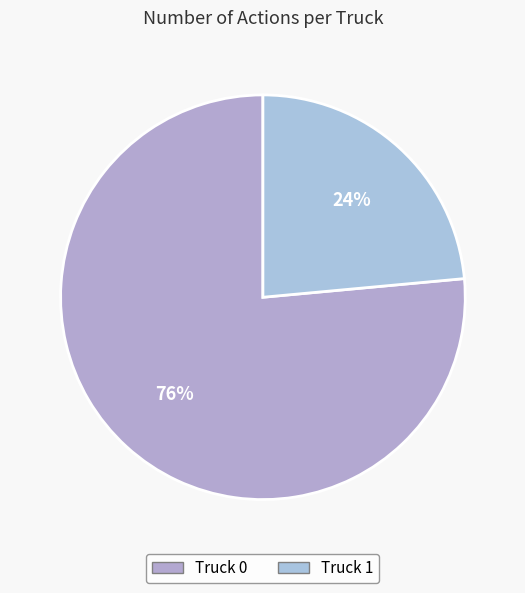

What is the majority slice?

Truck 0